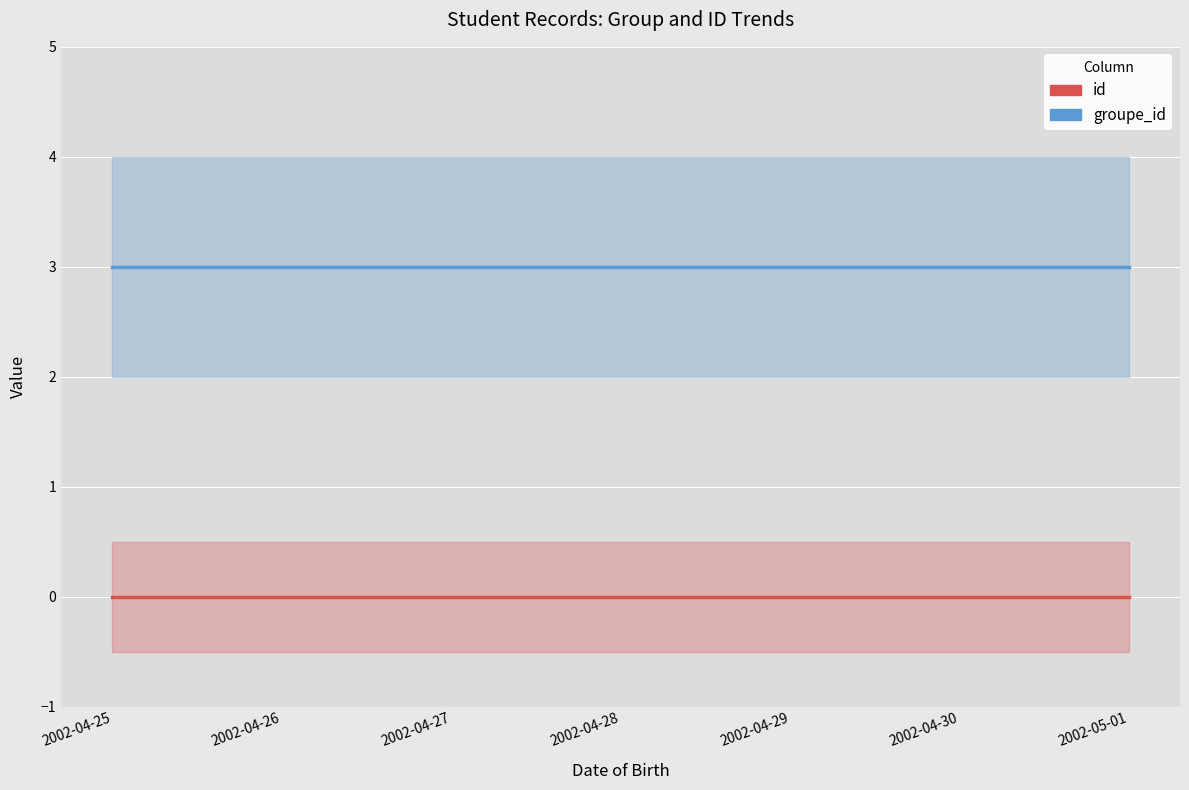

True or false: id and groupe_id intersect in this chart.

False